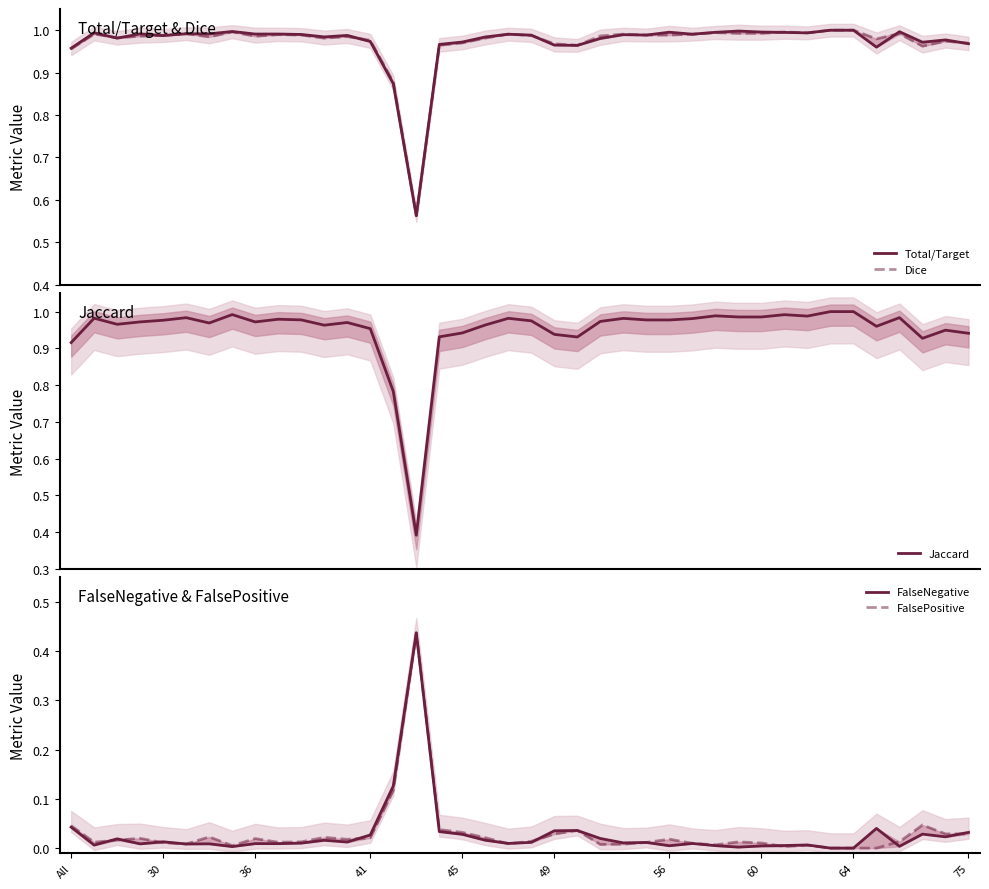

At 29, list the series in order from smallest to largest.

FalseNegative, FalsePositive, Jaccard, Dice, Total/Target